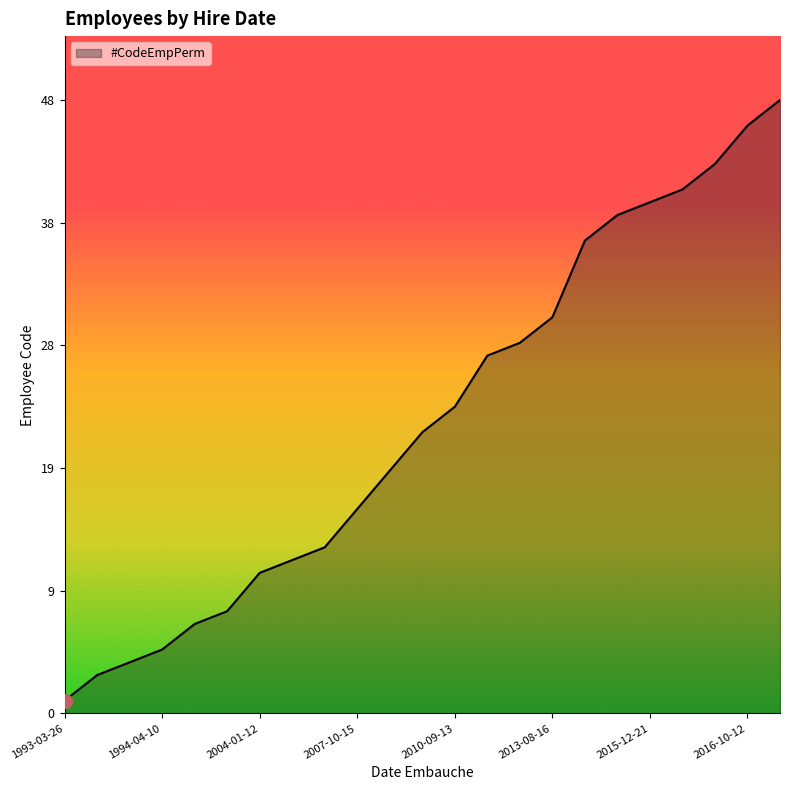

What is the label of the 7th point from the right?

2013-10-26